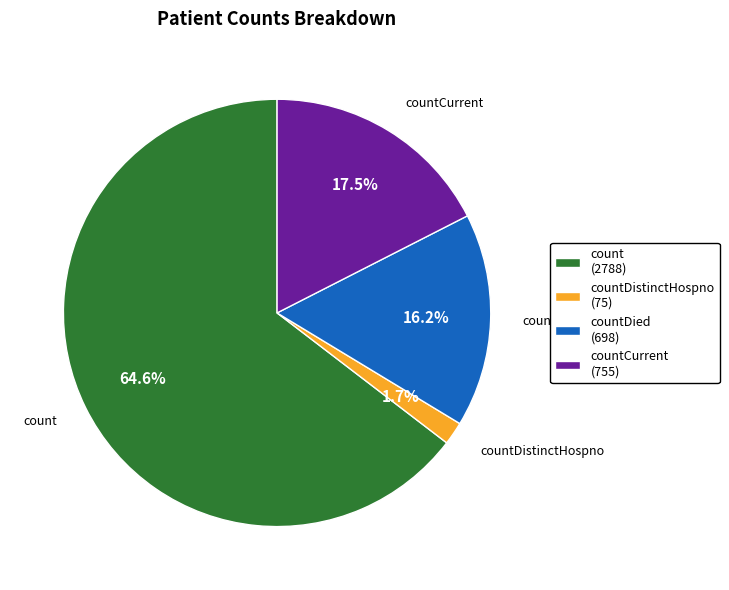

To the nearest percent, what is the difference between the countDistinctHospno and countDied slice percentages?

14%